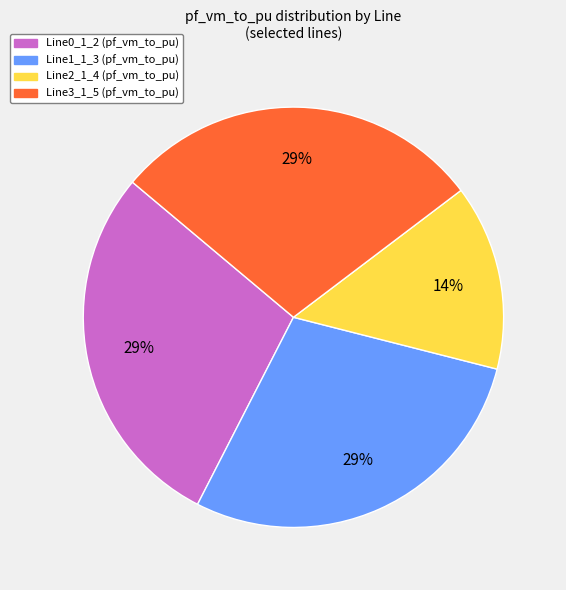

To the nearest percent, what is the average slice percentage?

25%